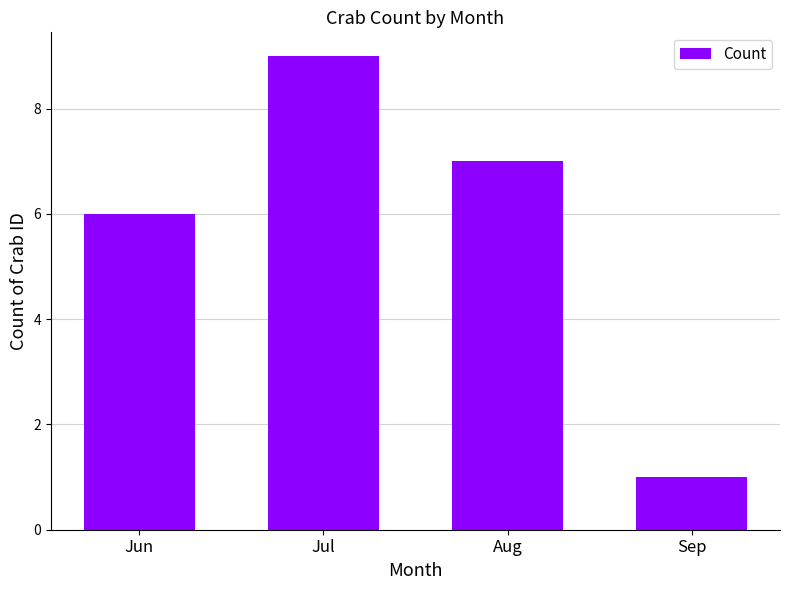

Which label corresponds to the largest value in the chart?

Jul